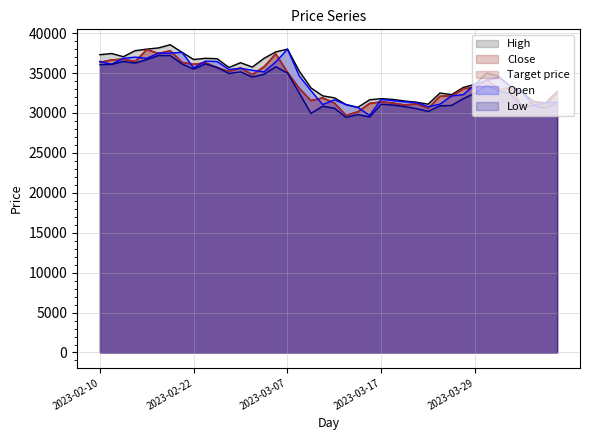

Which series changed the most between 2023-03-28 and 2023-04-05?

High